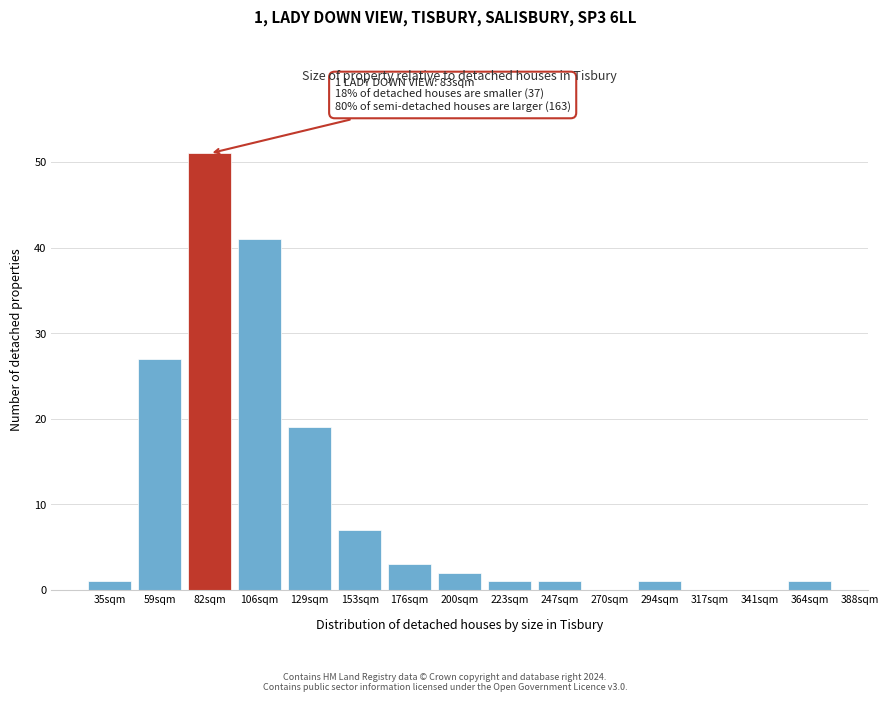

Reading right to left, list all the values displayed in this chart.

364sqm=1	341sqm=0	317sqm=0	294sqm=1	270sqm=0	247sqm=1	223sqm=1	200sqm=2	176sqm=3	153sqm=7	129sqm=19	106sqm=41	82sqm=51	59sqm=27	35sqm=1